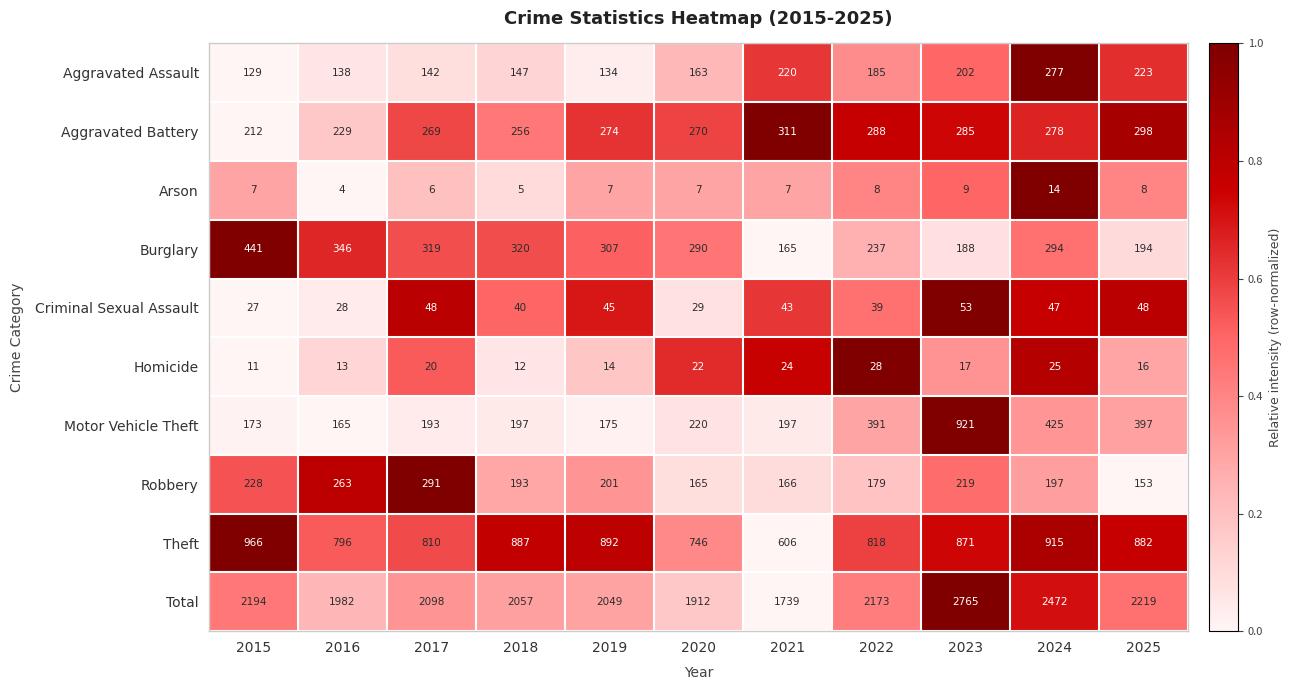

Which series changed the most between 2015 and 2019?

Total